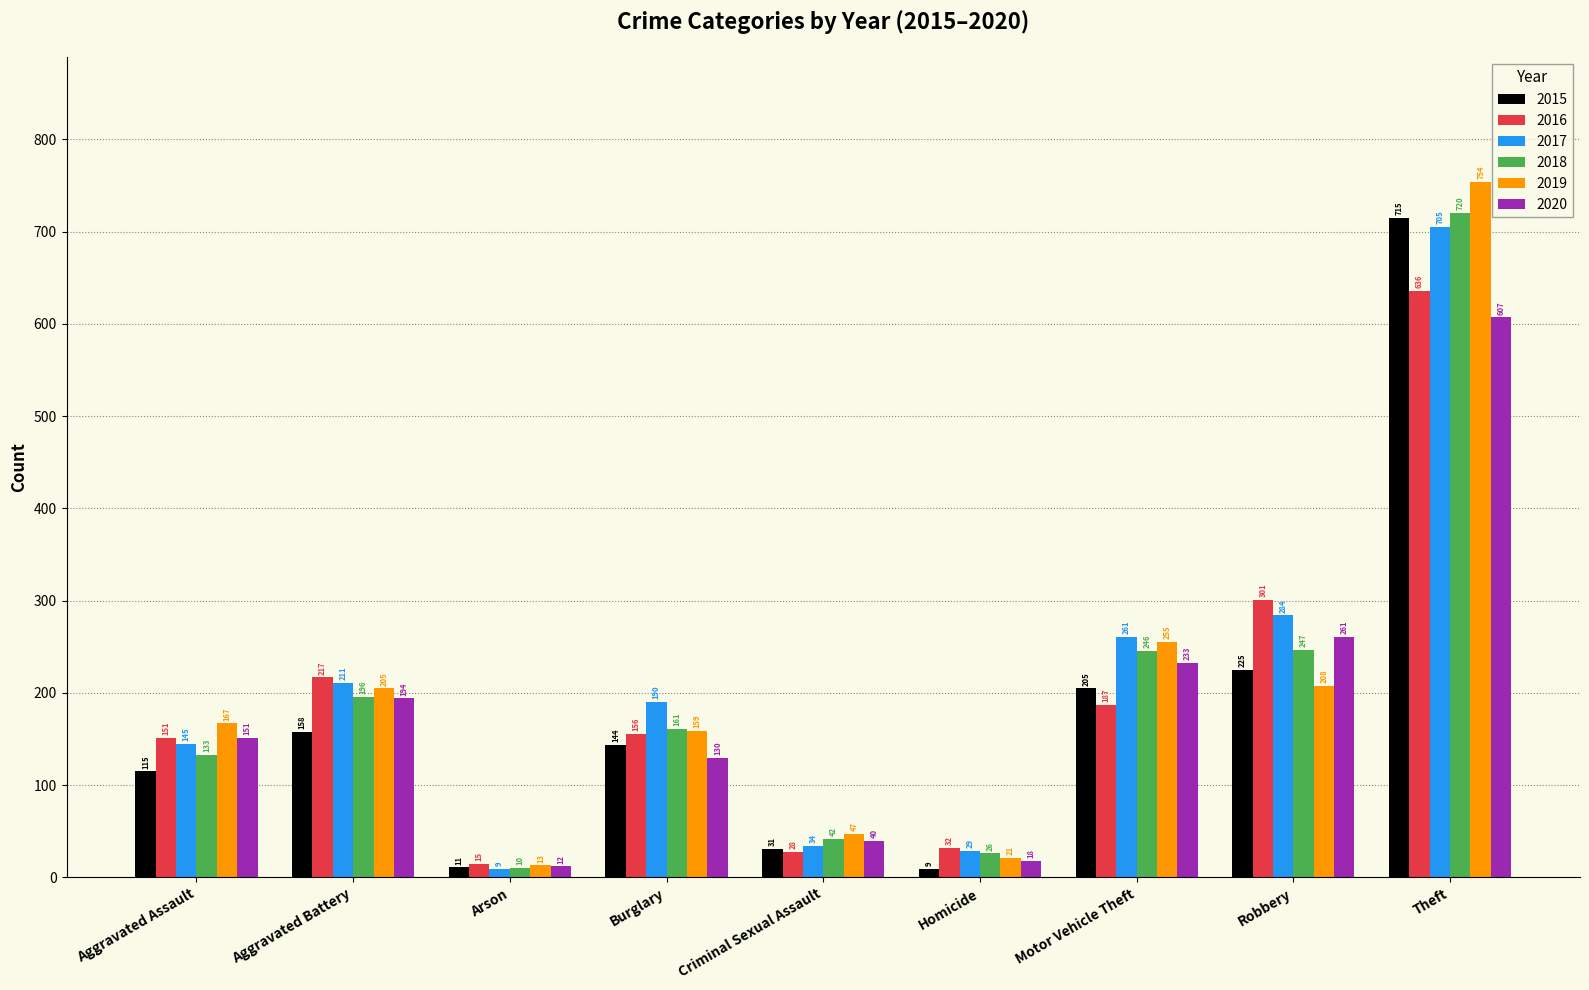

Count the number of data series in this chart.

6